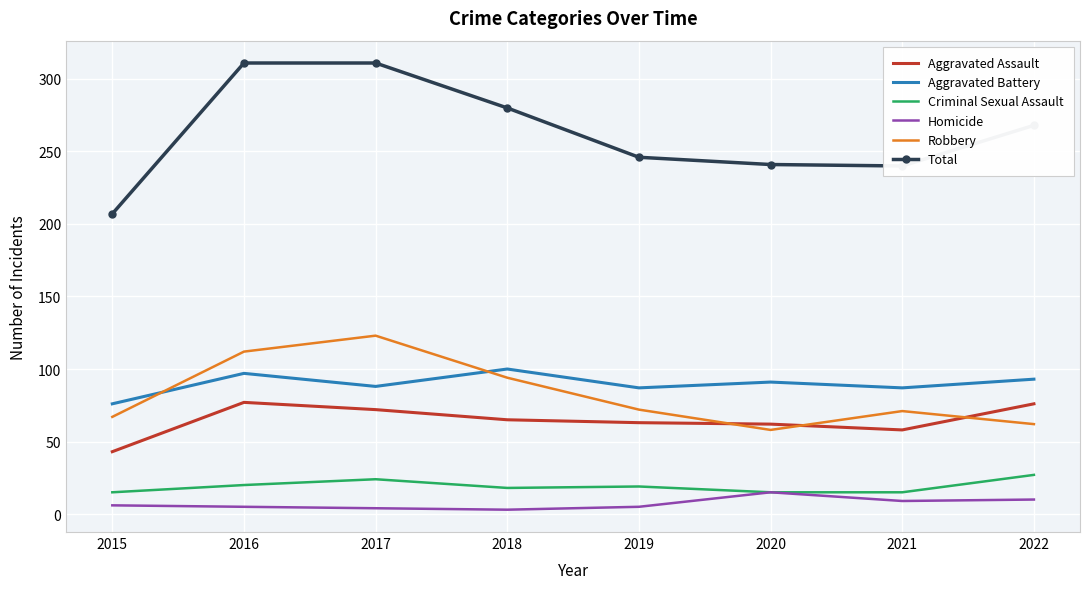

Is it true that Robbery equals 112 at 2016?

True